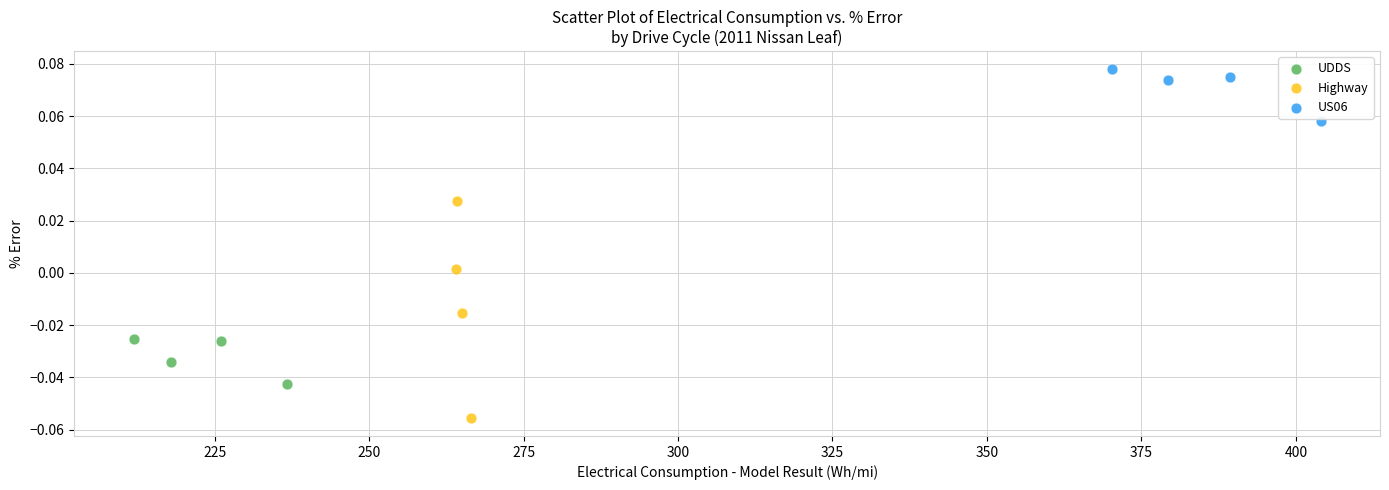

Which series has the largest Y range (max minus min)?

Highway